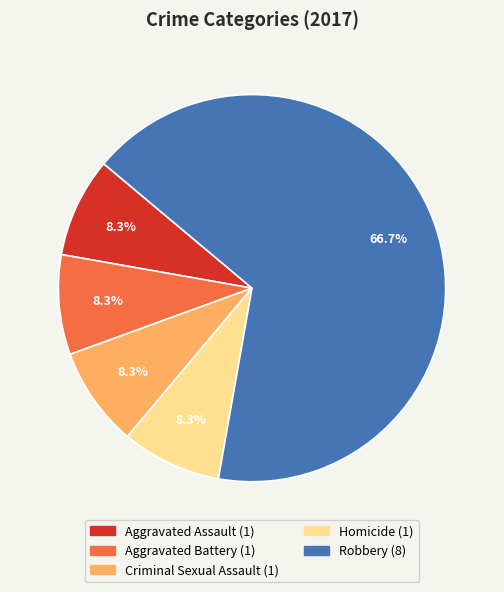

Is the sum of Homicide and Robbery greater than half?

Yes